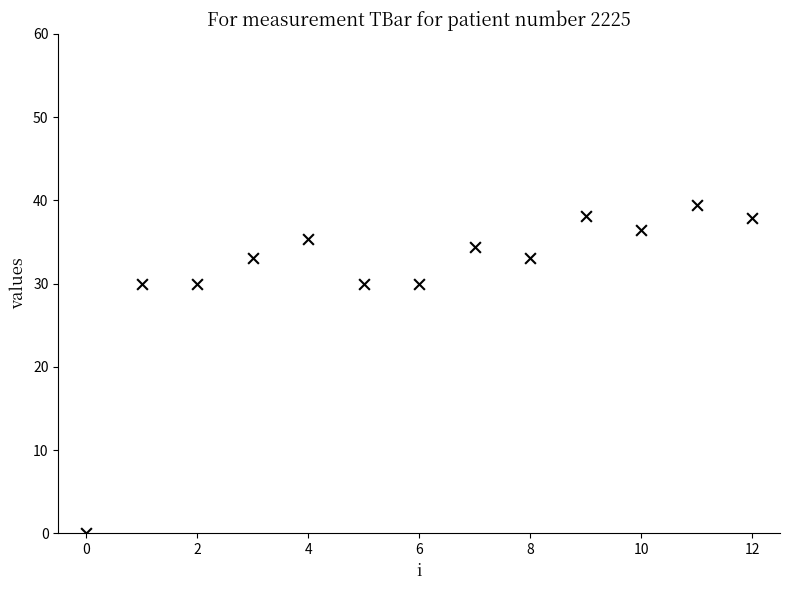

What is the range of Y values (max minus min)?

39.5